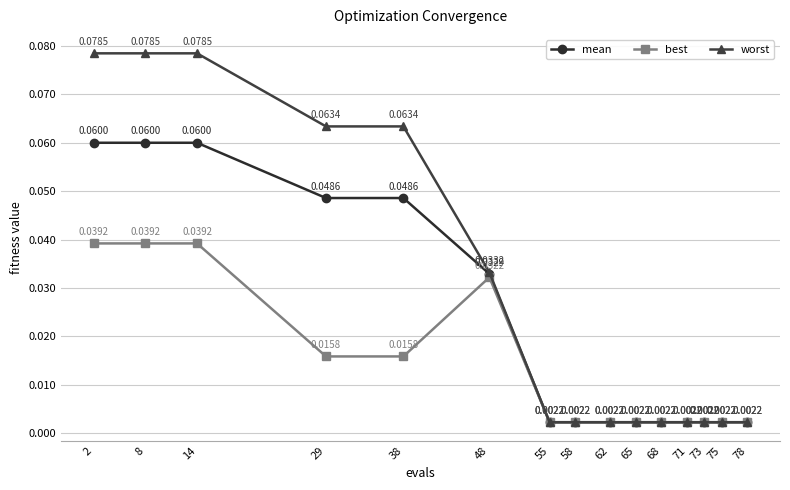

True or false: best has more than 0 points higher than both neighbors.

True